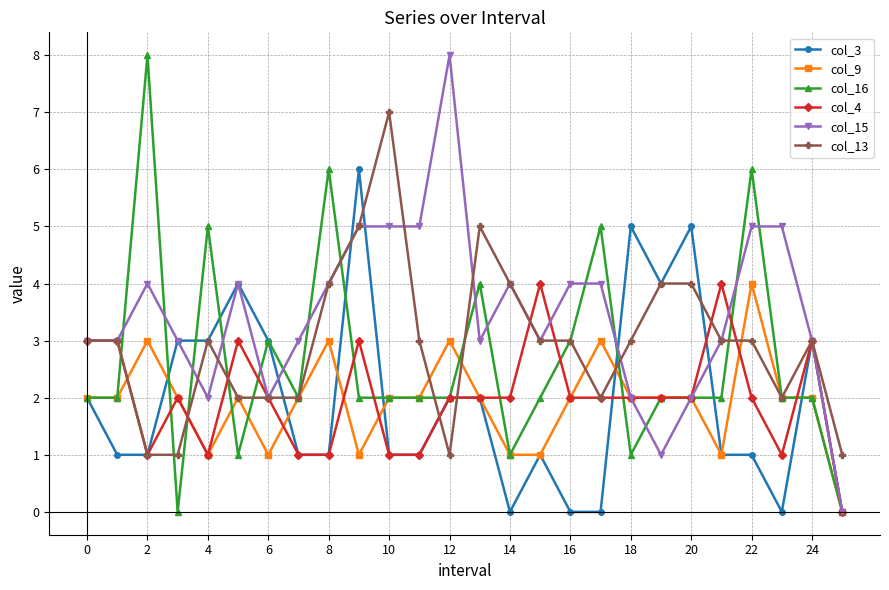

Reading left to right, extract all data points from this chart.

col_3: 2	1	1	3	3	4	3	1	1	6	1	1	2	2	0	1	0	0	5	4	5	1	1	0	3	0
col_9: 2	2	3	2	1	2	1	2	3	1	2	2	3	2	1	1	2	3	2	2	2	1	4	2	2	0
col_16: 2	2	8	0	5	1	3	2	6	2	2	2	2	4	1	2	3	5	1	2	2	2	6	2	2	0
col_4: 3	3	1	2	1	3	2	1	1	3	1	1	2	2	2	4	2	2	2	2	2	4	2	1	3	0
col_15: 3	3	4	3	2	4	2	3	4	5	5	5	8	3	4	3	4	4	2	1	2	3	5	5	3	0
col_13: 3	3	1	1	3	2	2	2	4	5	7	3	1	5	4	3	3	2	3	4	4	3	3	2	3	1